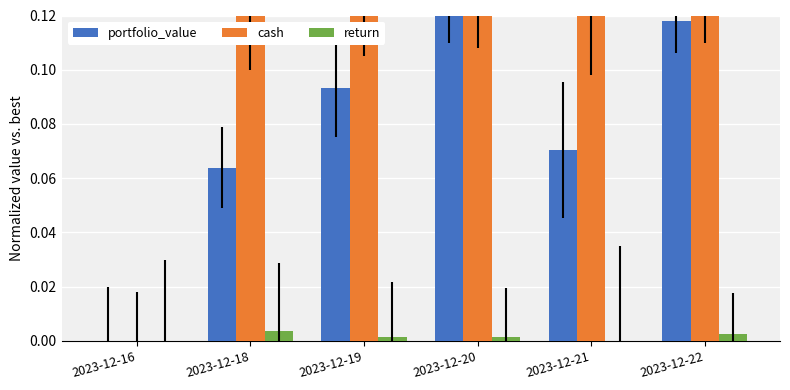

Is it true that return equals 0.0 at 2023-12-19?

True